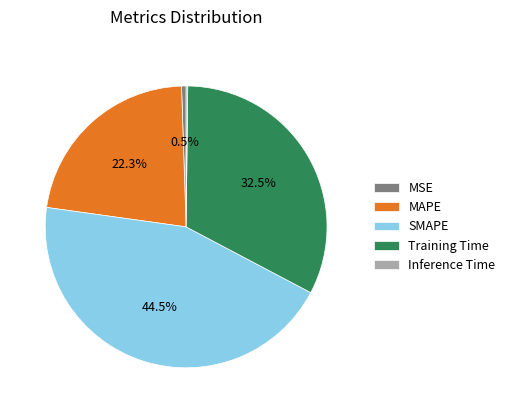

To the nearest percent, what is the combined percentage of MAPE and Training Time?

55%